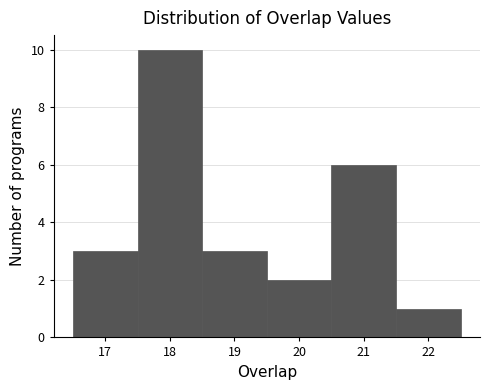

Which range on the x-axis has the tallest bar?

17.5 to 18.5